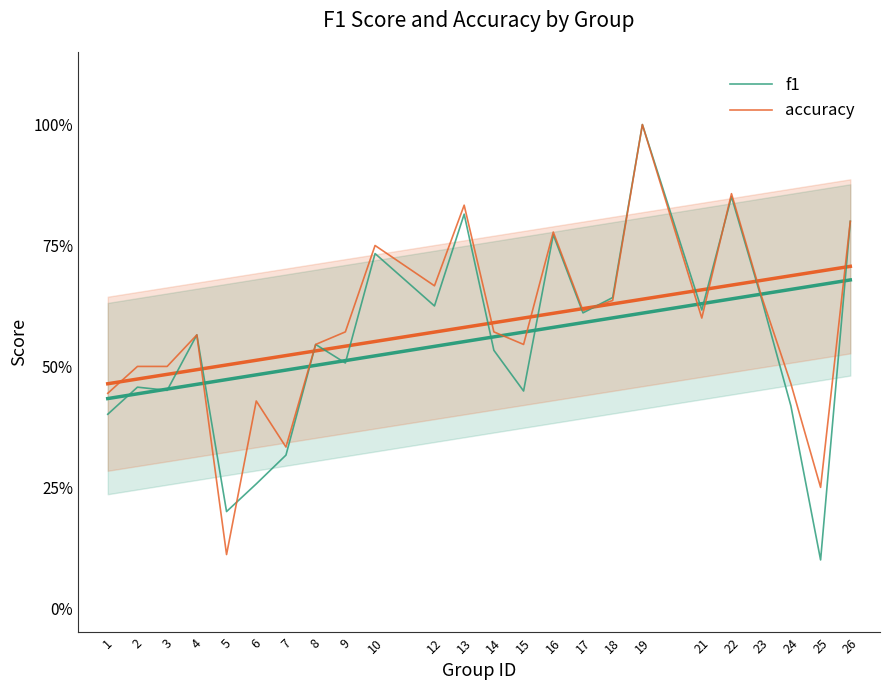

Which series has the largest total across all categories?

accuracy